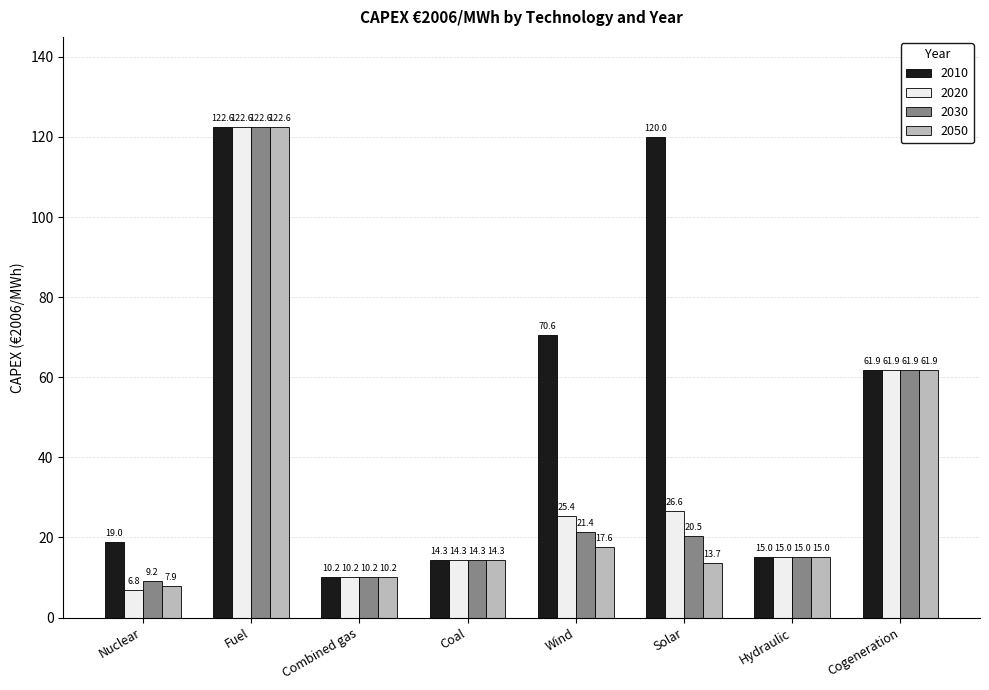

Which series has the largest range (max minus min)?

2020